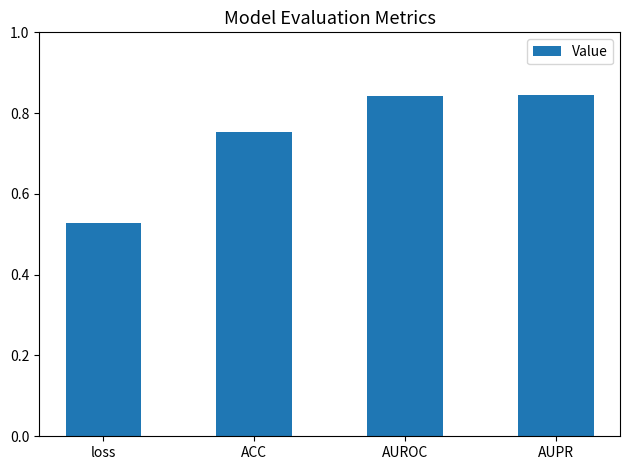

Count the values in the range 0 to 1.

4